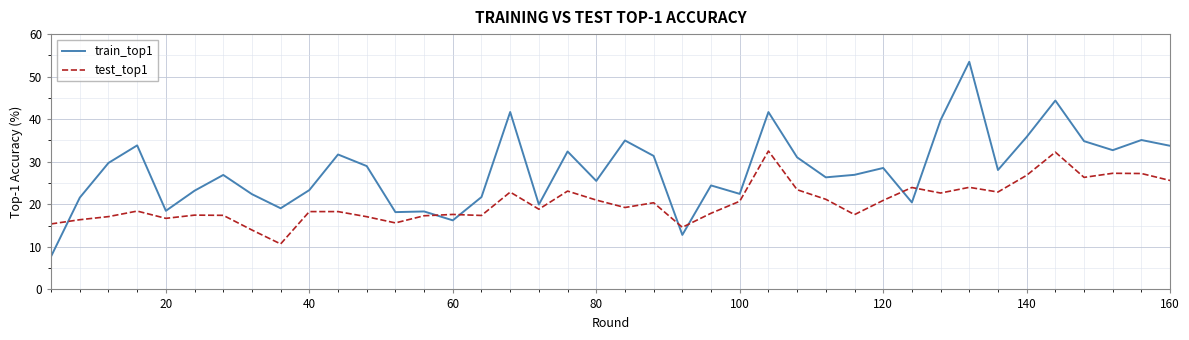

True or false: train_top1 and test_top1 cross at least once.

True